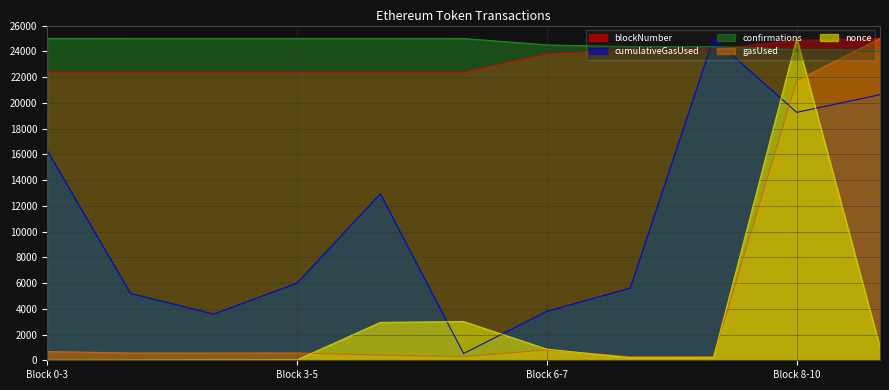

The value of cumulativeGasUsed at Block 6-7 is 826.1. True or false?

False